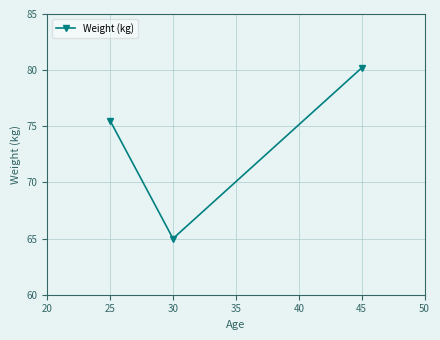

What is the maximum value shown in the chart?

80.2